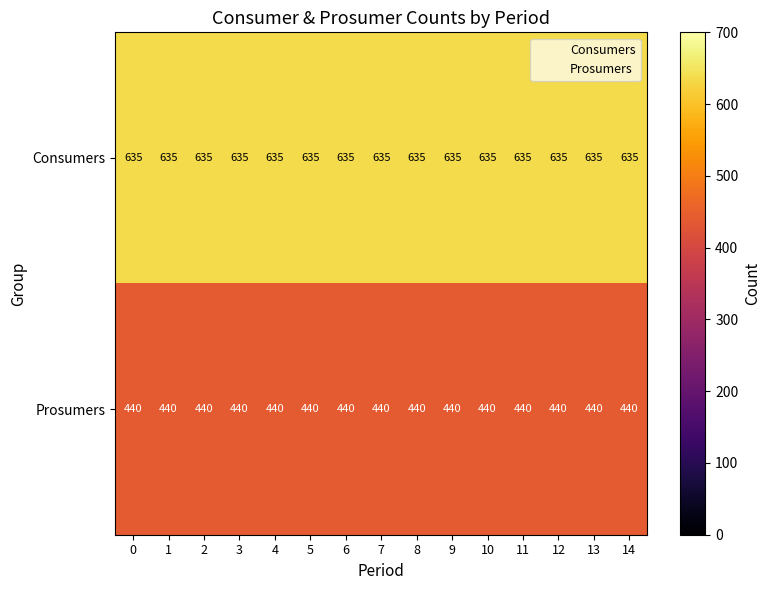

True or false: Prosumers has a value of 643 at 13.

False